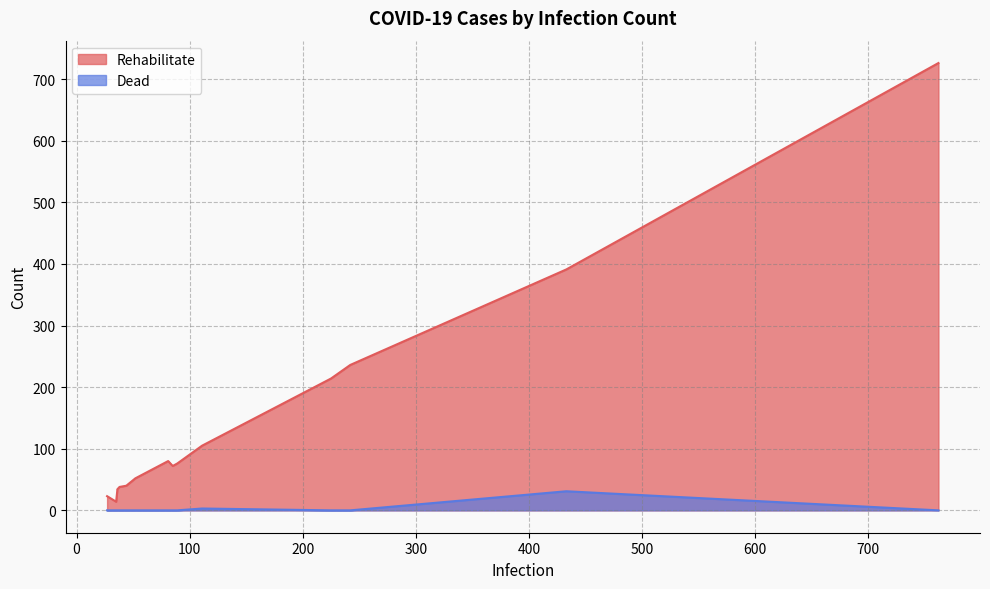

What is the difference between the highest and lowest values at 36?

34